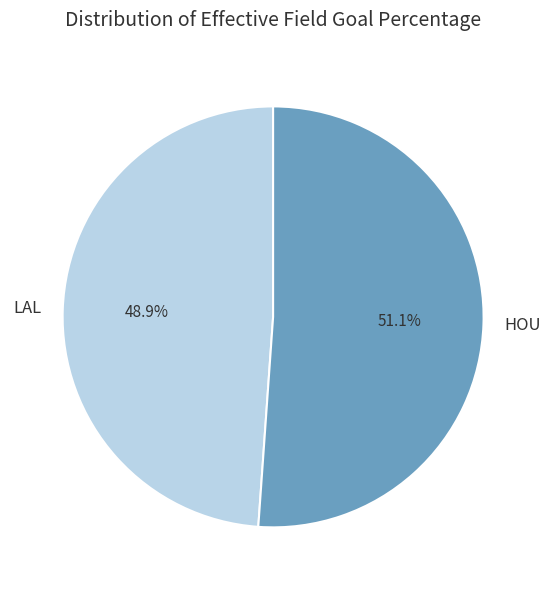

True or false: LAL accounts for 62% of the total.

False